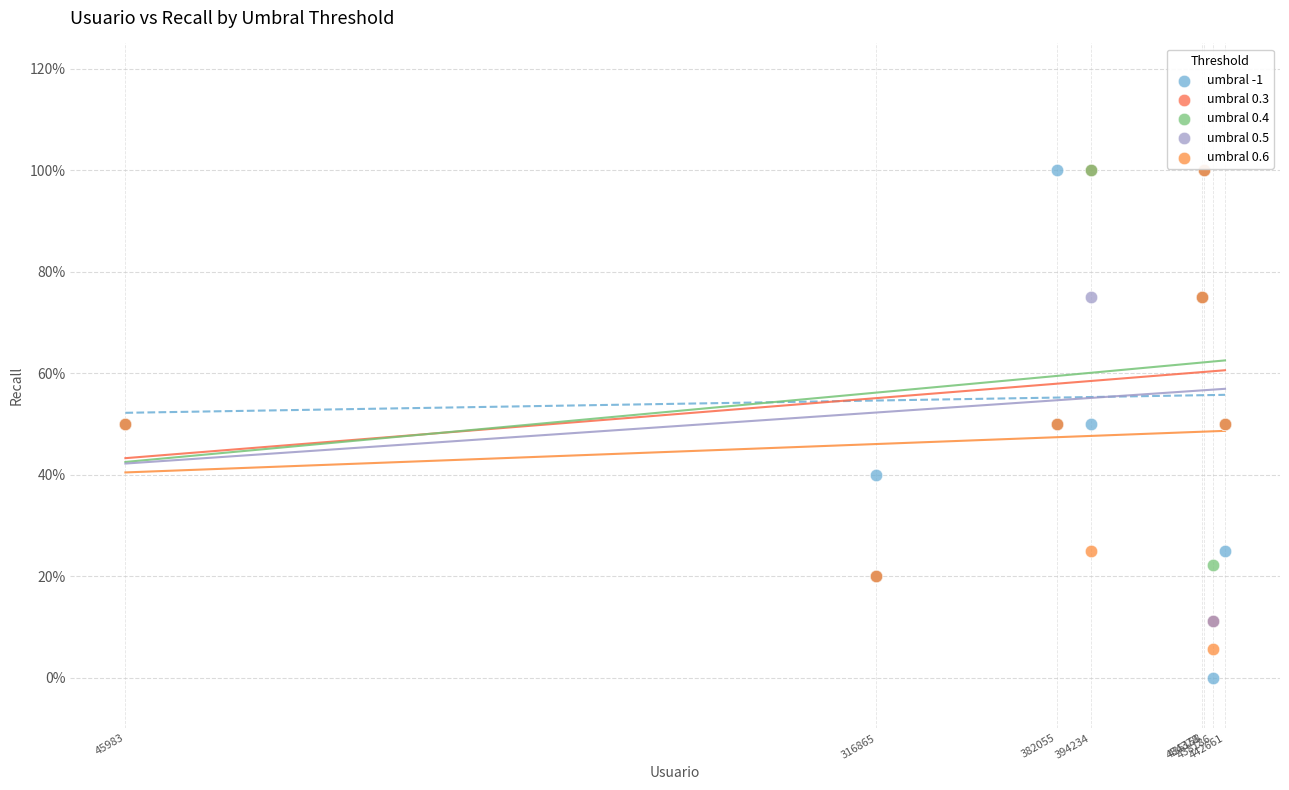

What are all the series names shown in the legend?

umbral -1, umbral 0.3, umbral 0.4, umbral 0.5, umbral 0.6